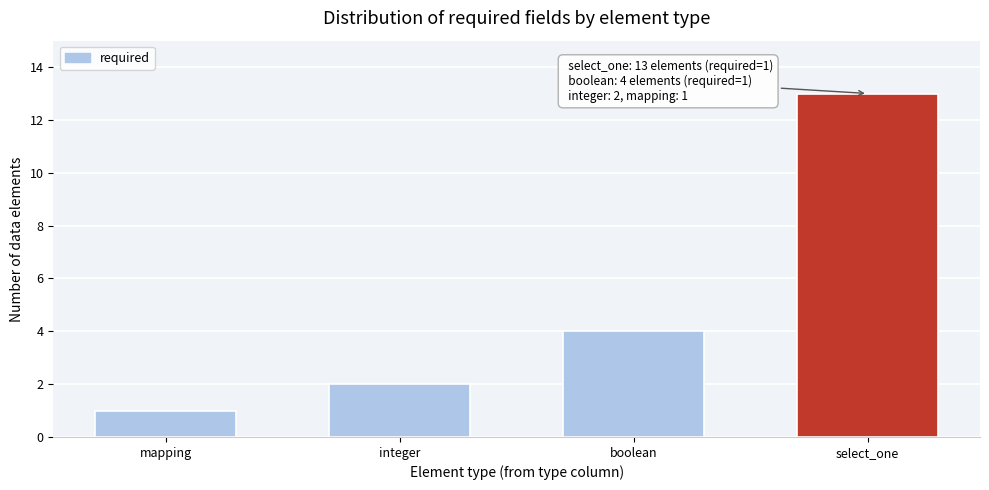

Reading left to right, extract all data points from this chart.

mapping=1	integer=2	boolean=4	select_one=13